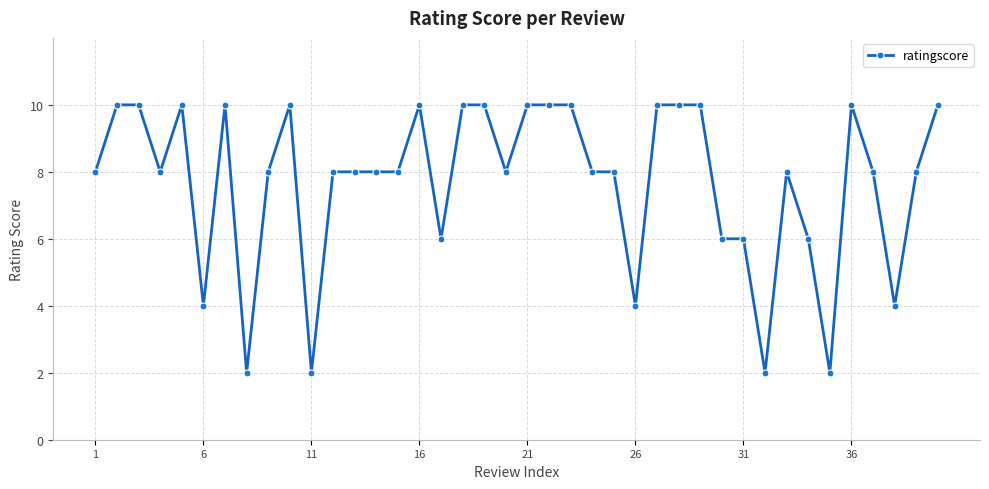

True or false: the data has more than 2 interior local peaks.

True